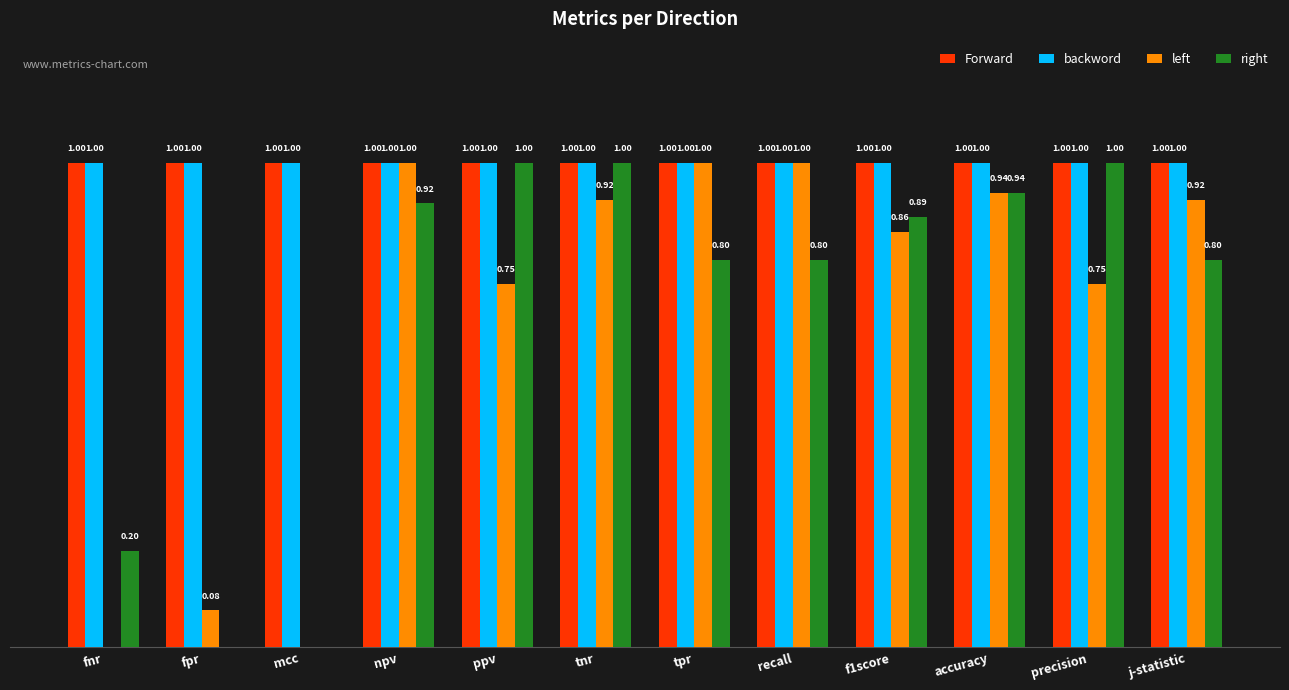

Between npv and ppv, which series saw the biggest shift?

left